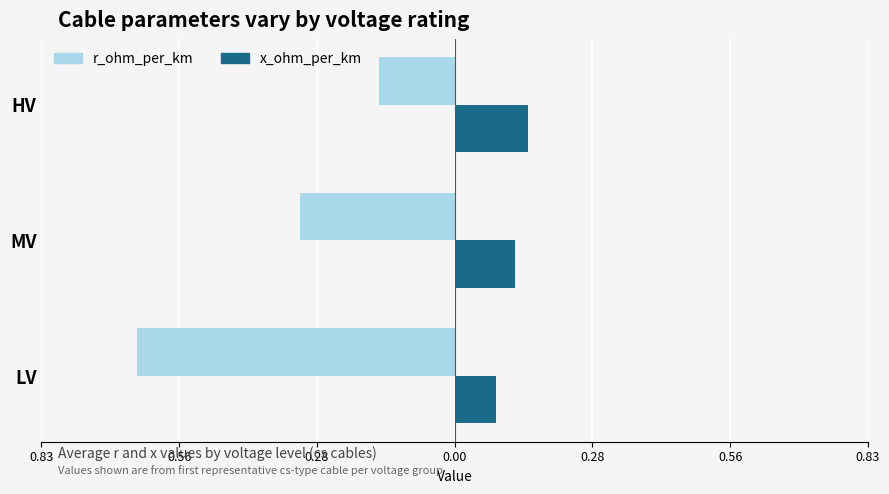

What are all the series names shown in the legend?

r_ohm_per_km, x_ohm_per_km